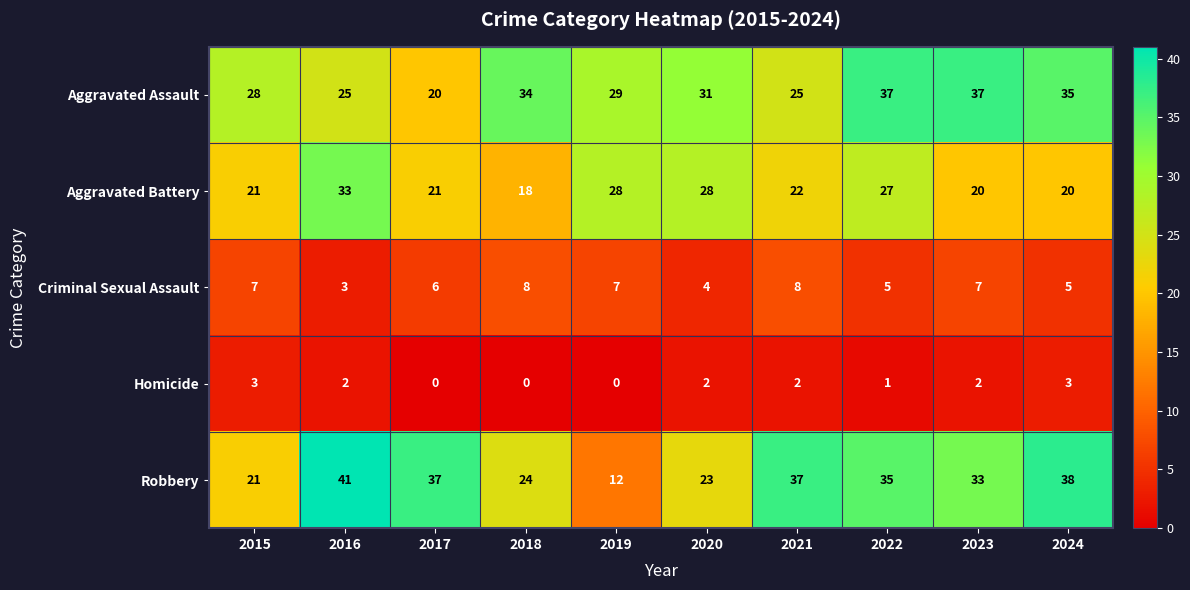

What is the average value of the Aggravated Assault series?

30